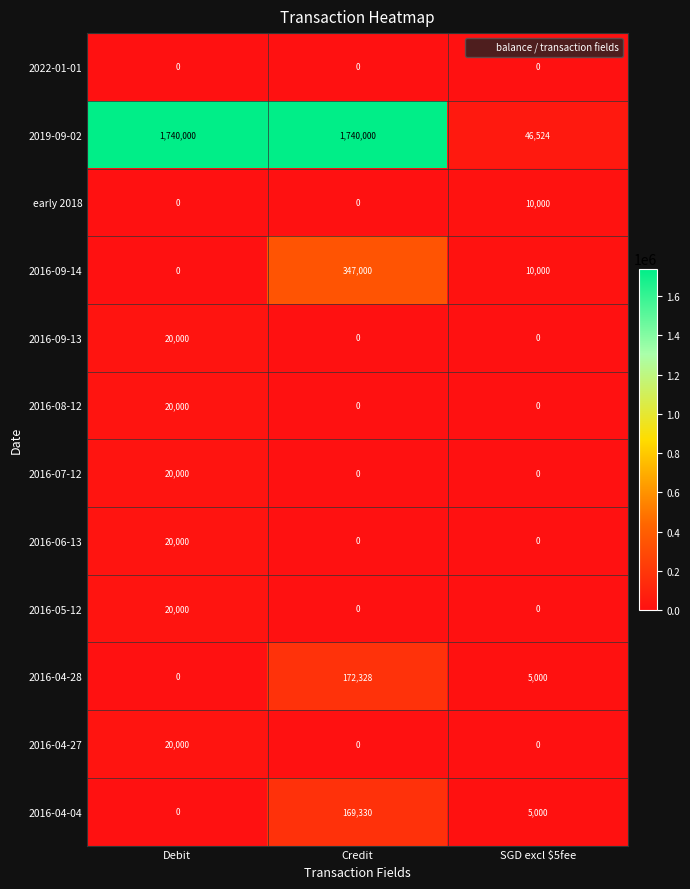

True or false: 2016-09-13 has a value of 20000 at Debit.

True